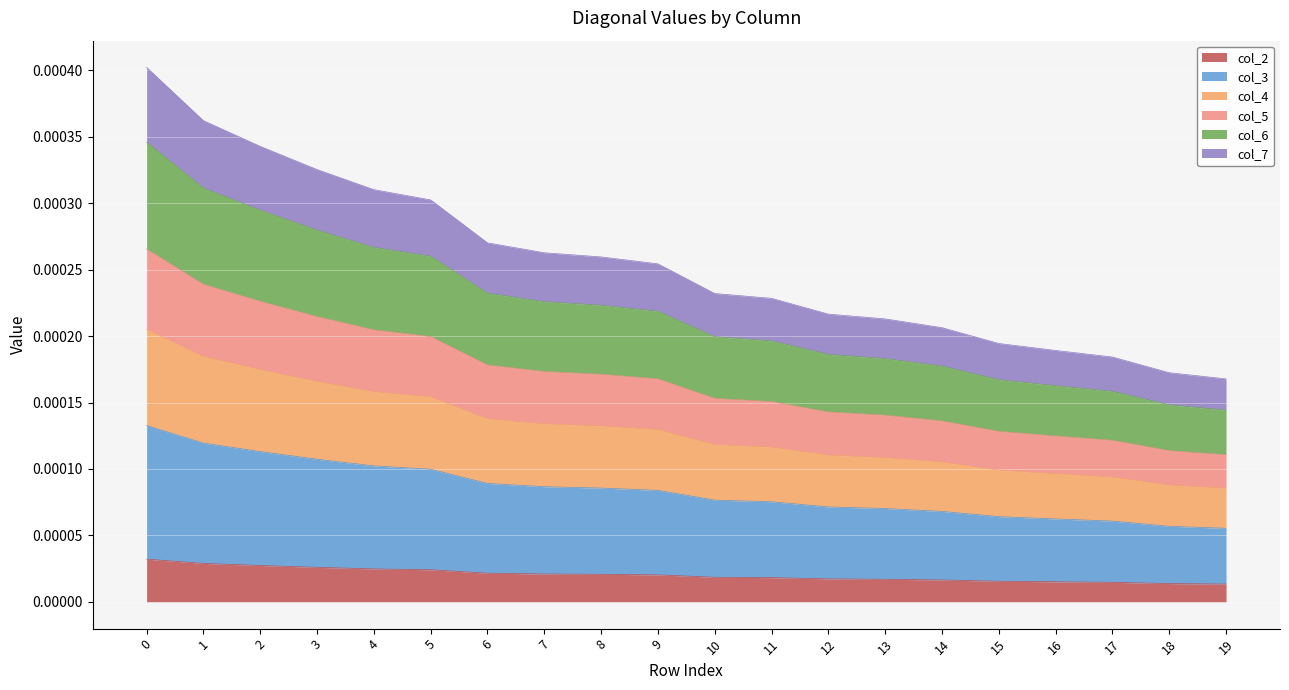

Count the number of data series in this chart.

6